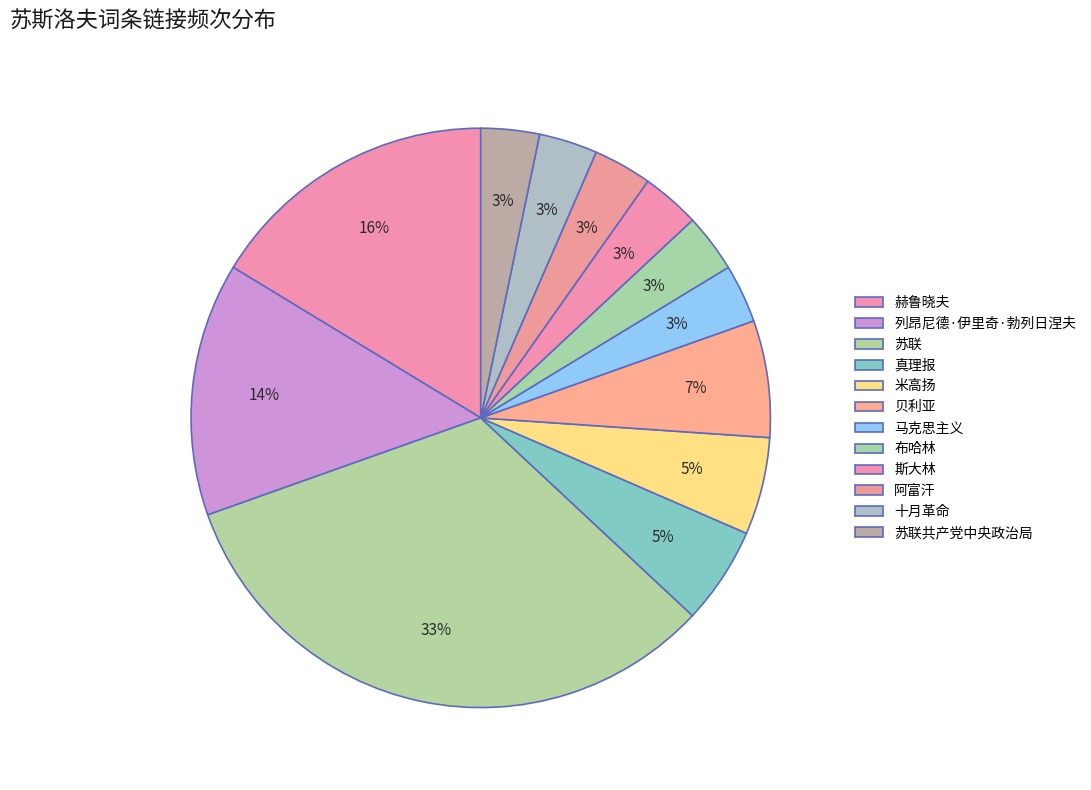

Rank the categories by value from highest to lowest.

苏联, 赫鲁晓夫, 列昂尼德·伊里奇·勃列日涅夫, 贝利亚, 真理报, 米高扬, 马克思主义, 布哈林, 斯大林, 阿富汗, 十月革命, 苏联共产党中央政治局